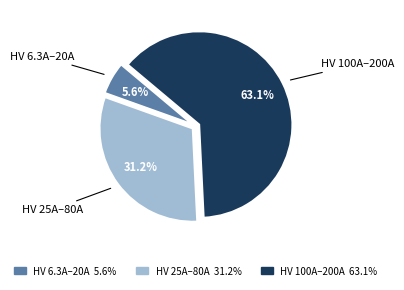

Does any single category account for the majority?

Yes